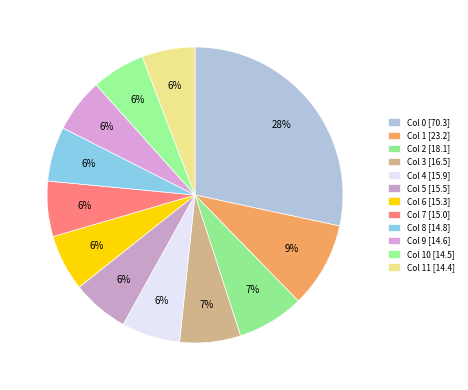

What is the smallest slice in the pie chart?

11